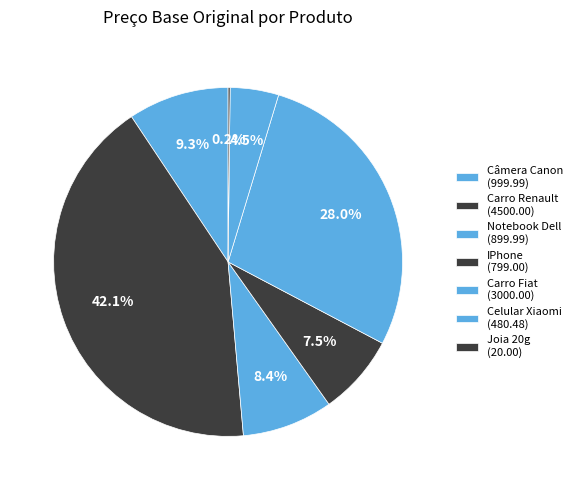

How many segments does this pie chart have?

7